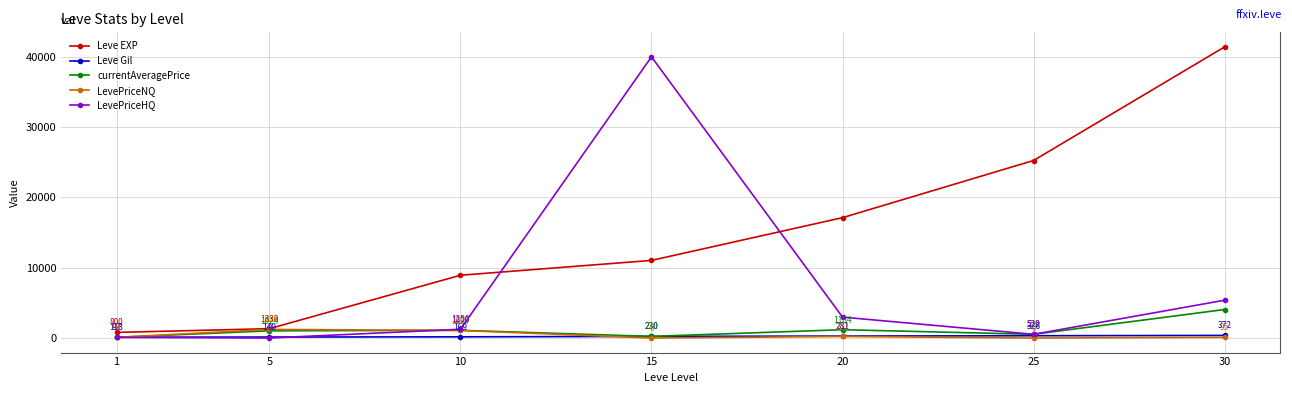

Is it true that Leve Gil equals 169.0 at 10?

True